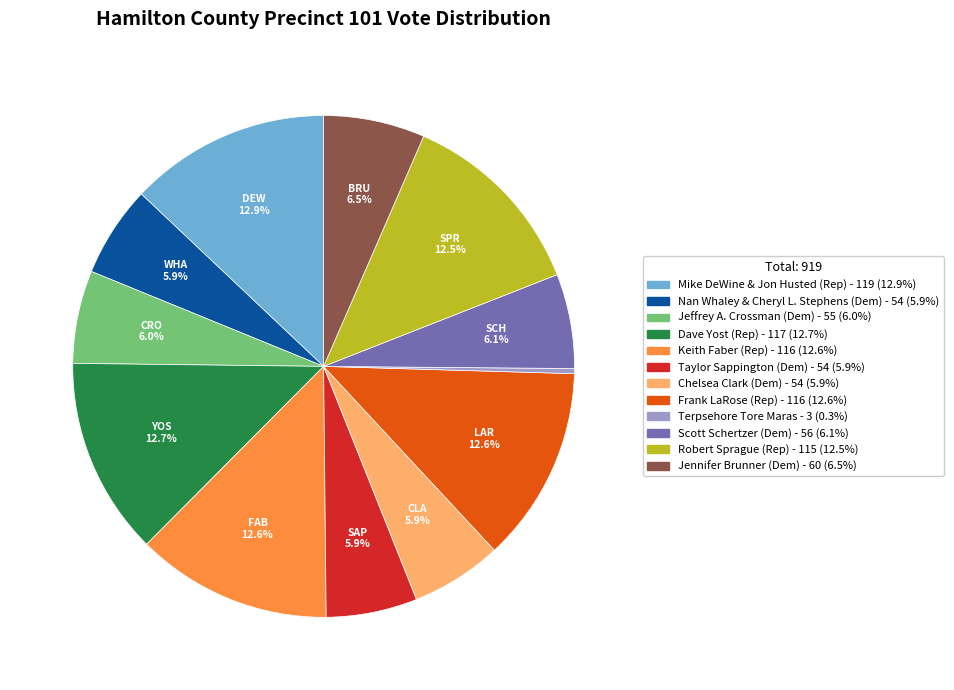

What portion of the pie excludes Mike DeWine & Jon Husted (Rep)?

87.1%